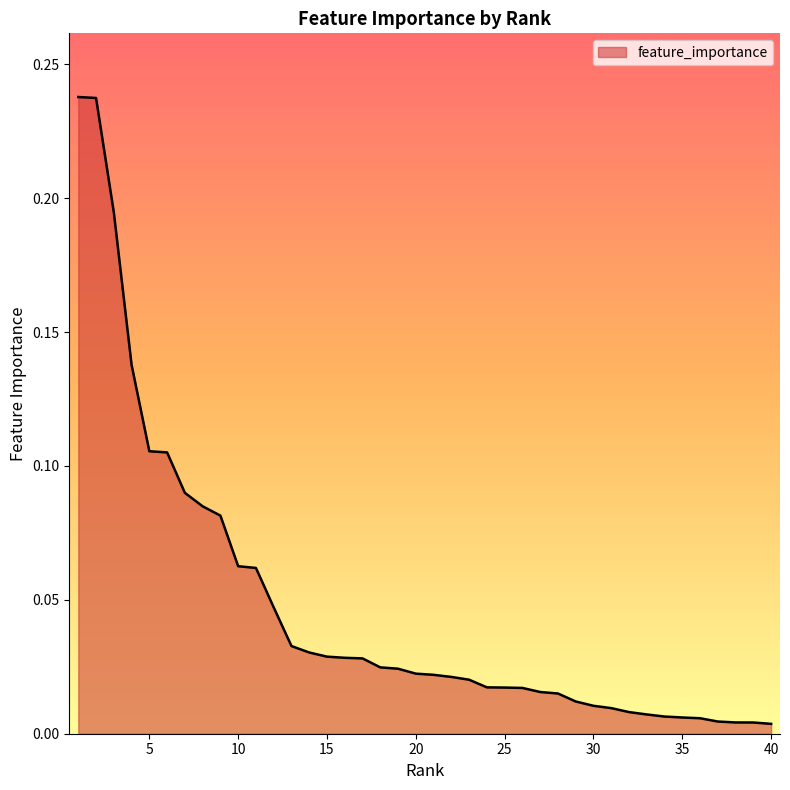

Count the number of categories in the chart.

40